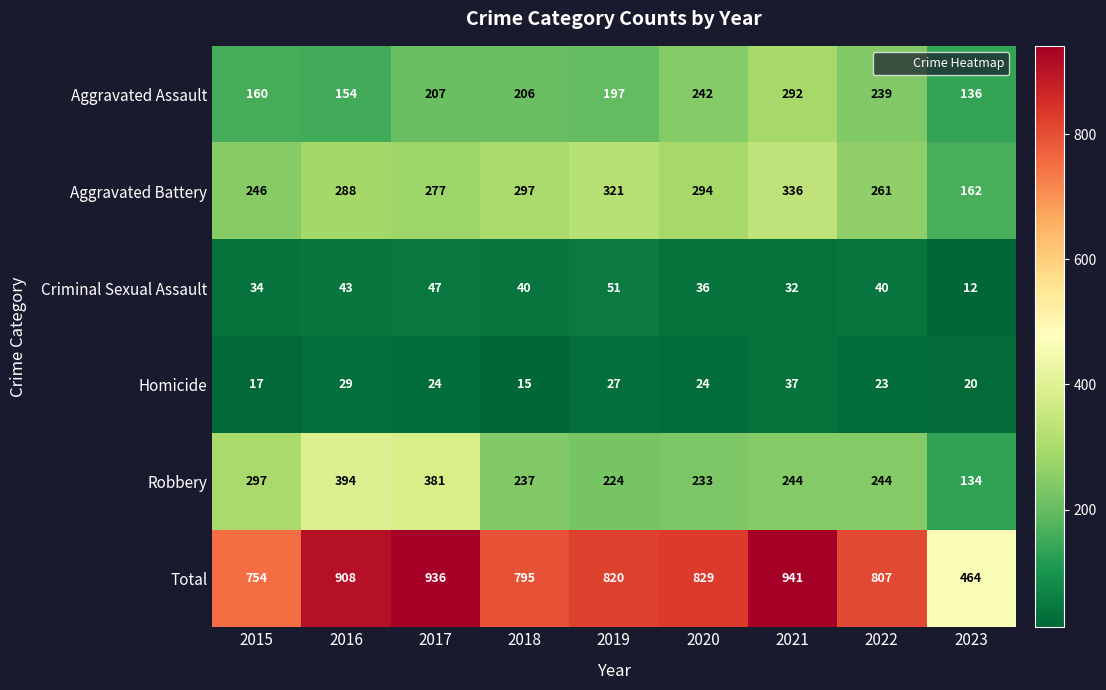

Which series has the largest total across all categories?

Total